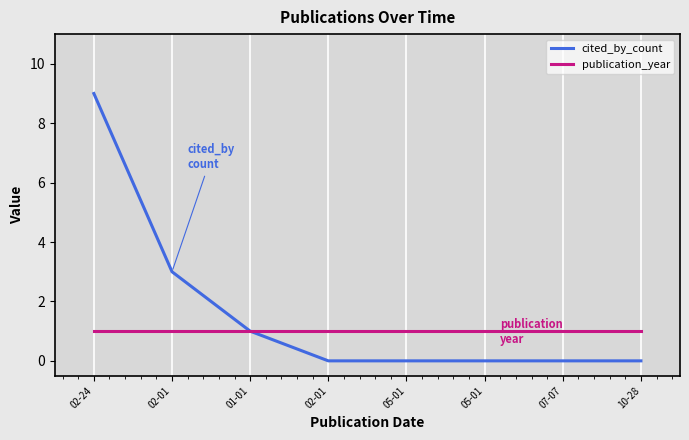

Does the chart have visible grid lines?

Yes